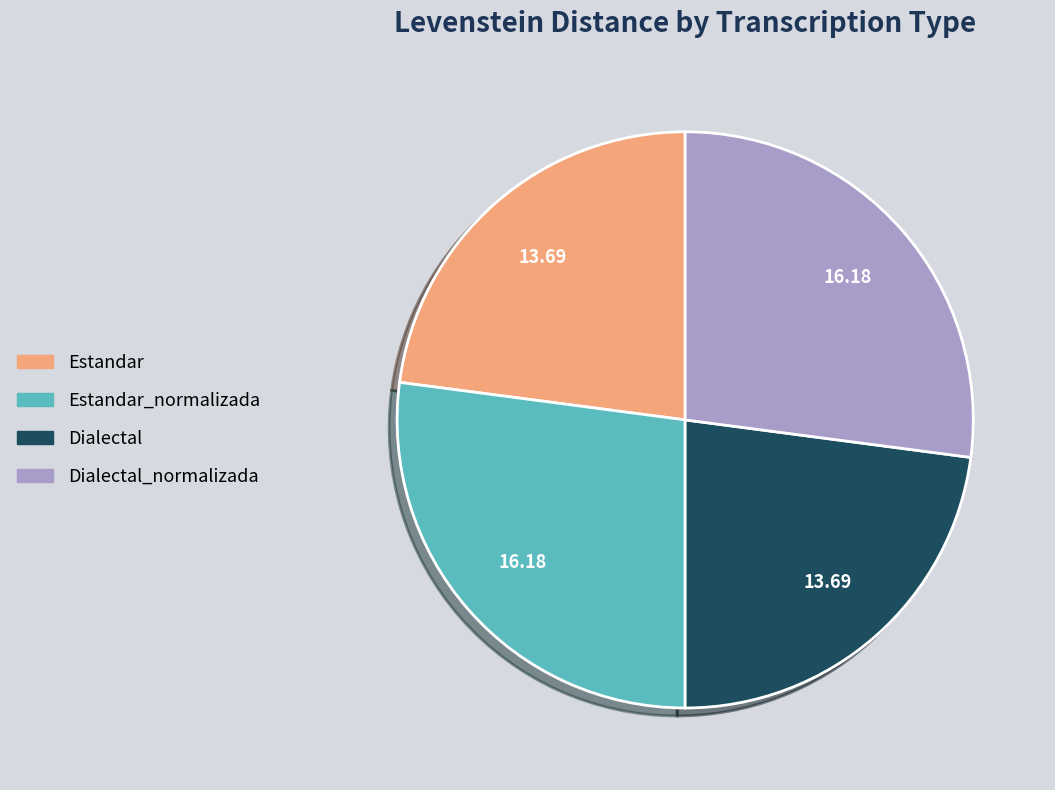

Is there a majority slice in this chart?

No